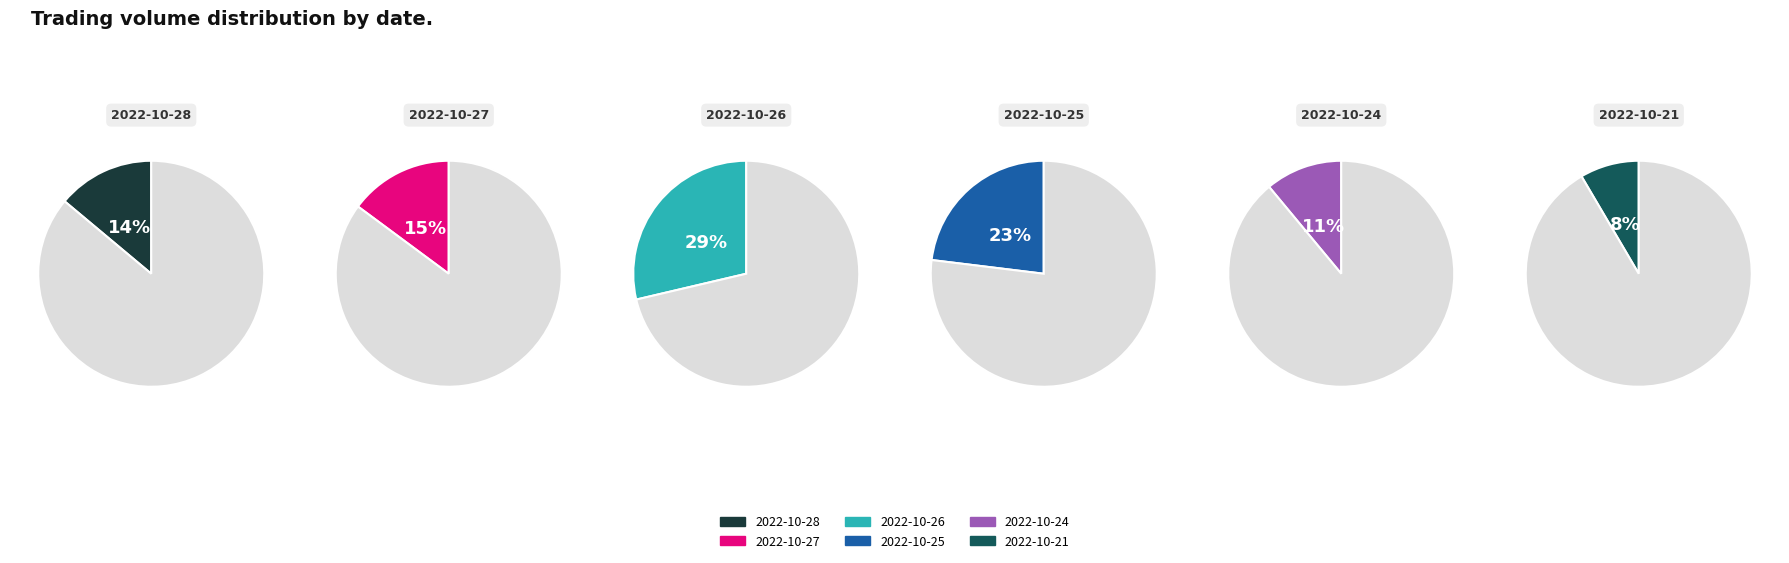

True or false: 2022-10-28 accounts for 24% of the total.

False